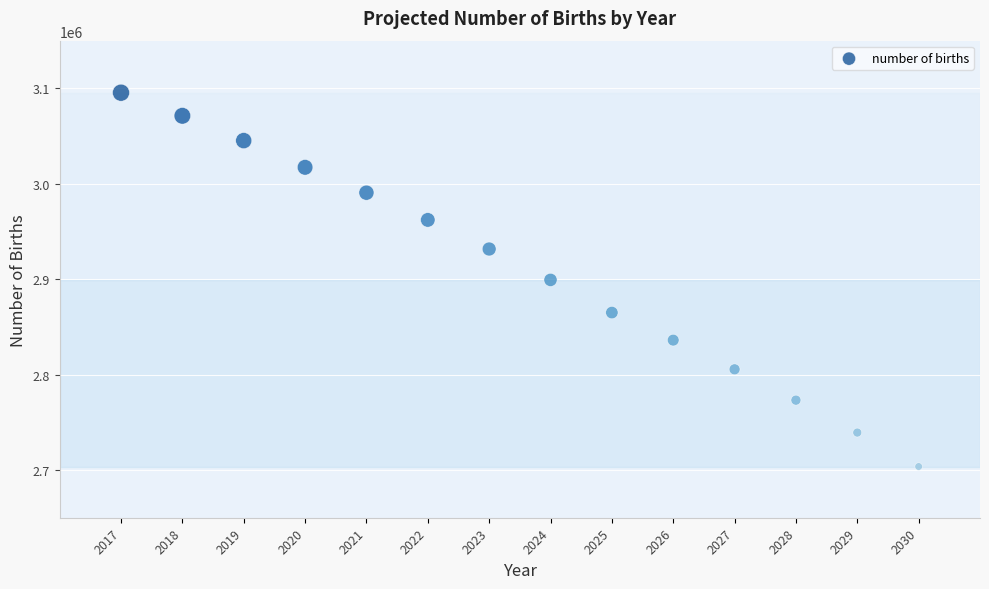

What is the range of Y values (max minus min)?

391800